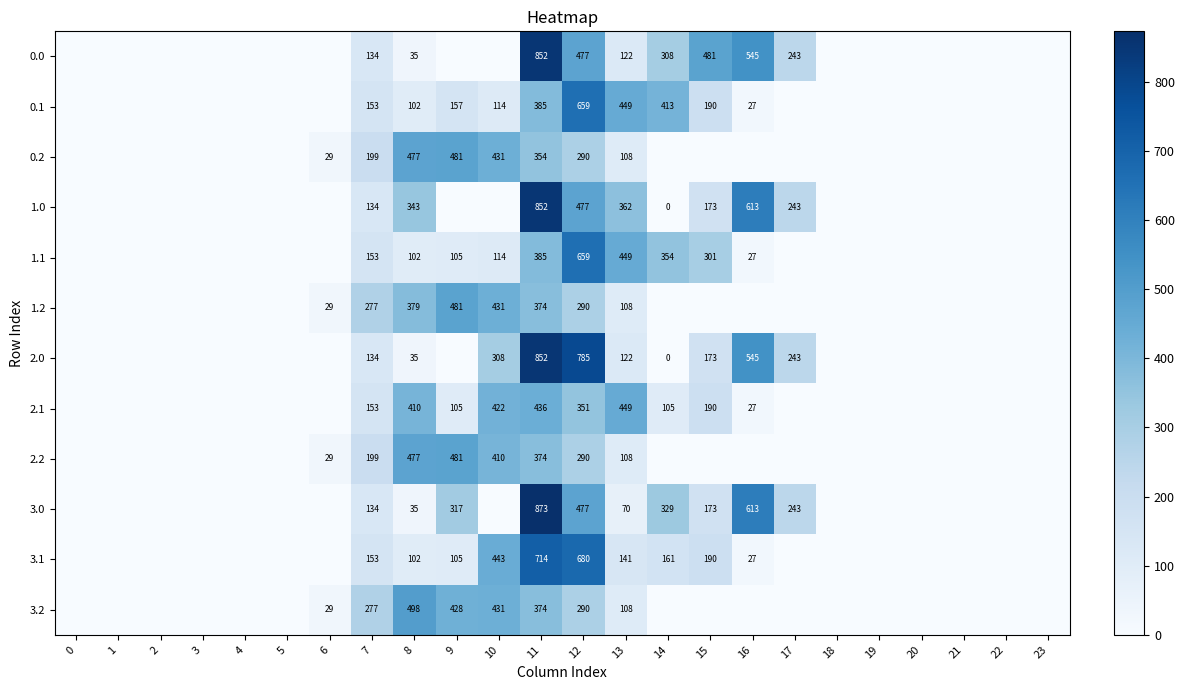

Rank the series by their maximum value, from lowest to highest.

2.1, 0.2, 1.2, 2.2, 3.2, 0.1, 1.1, 3.1, 0.0, 1.0, 2.0, 3.0